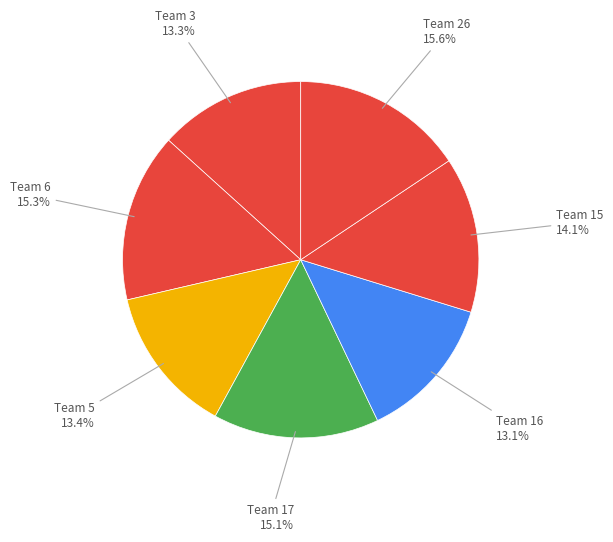

How many slices are in this pie chart?

7